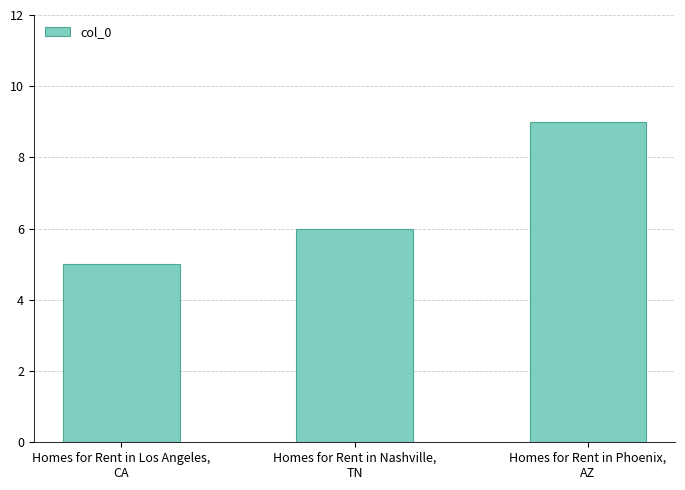

Between Homes for Rent in Phoenix,
AZ and Homes for Rent in Los Angeles,
CA, which is larger?

Homes for Rent in Phoenix,
AZ